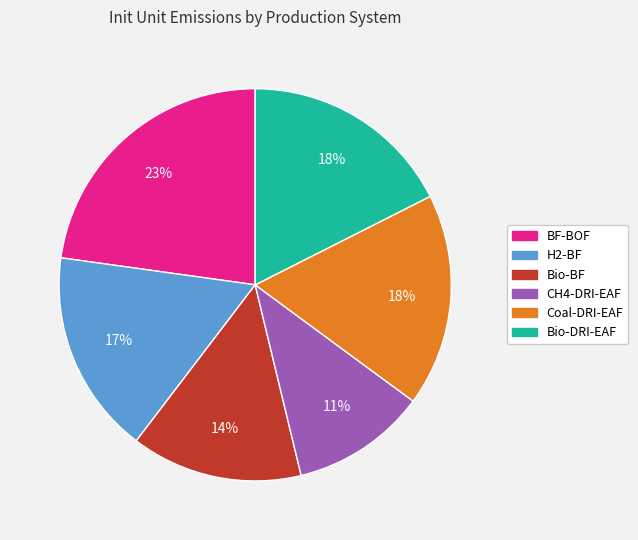

Do Coal-DRI-EAF and BF-BOF together represent more than half of the pie?

No